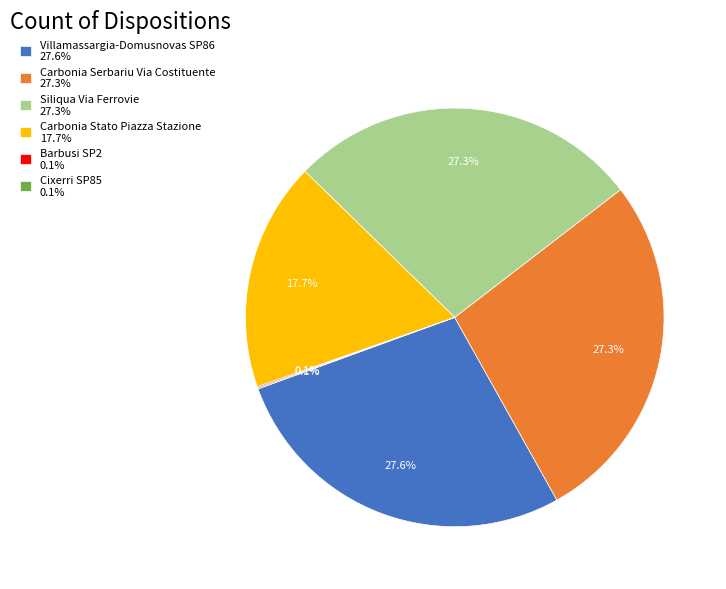

Does any single category account for the majority?

No